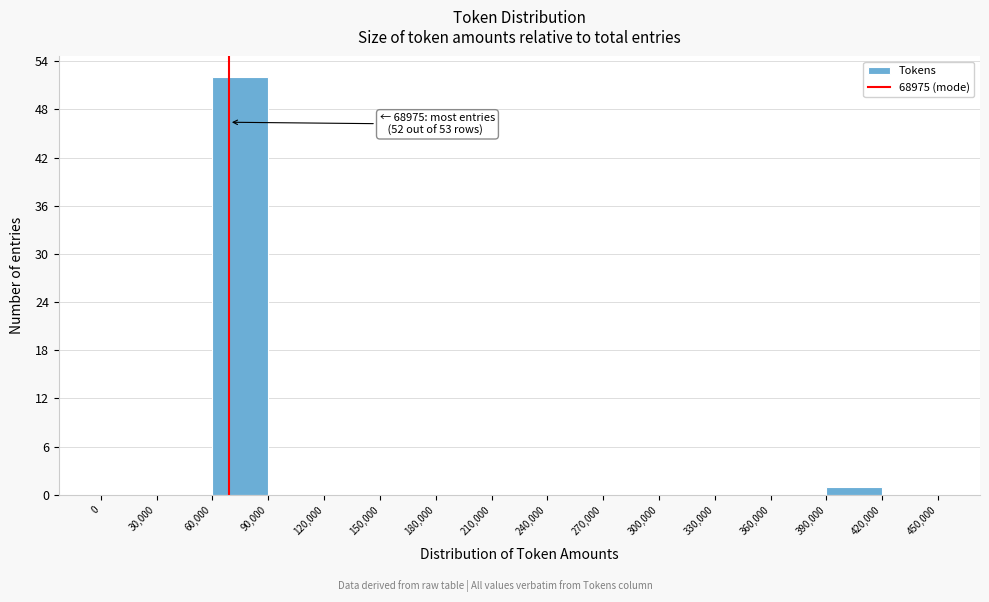

Which range on the x-axis has the tallest bar?

60,000 to 90,000